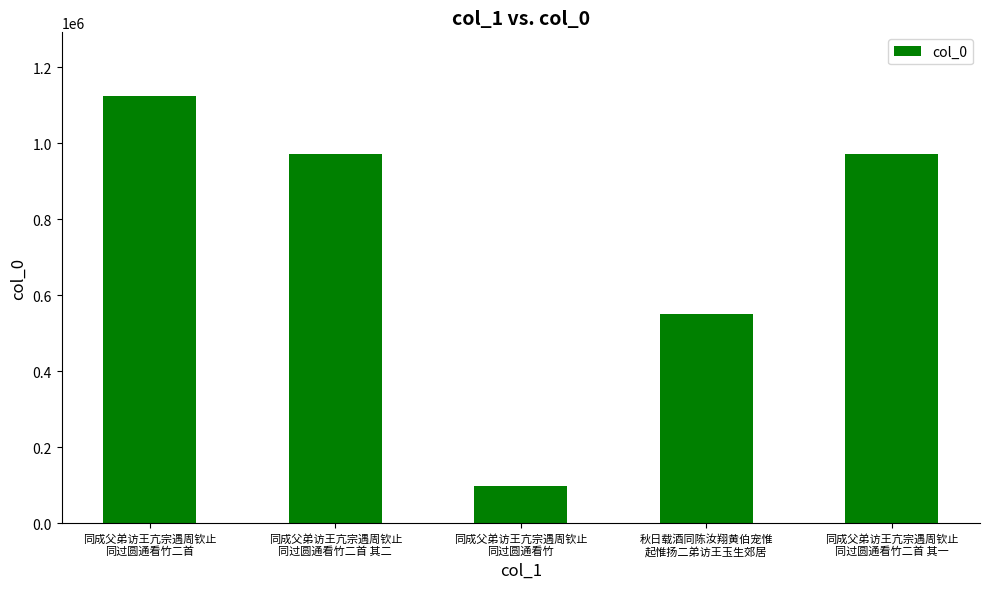

How many distinct data groups are displayed?

1